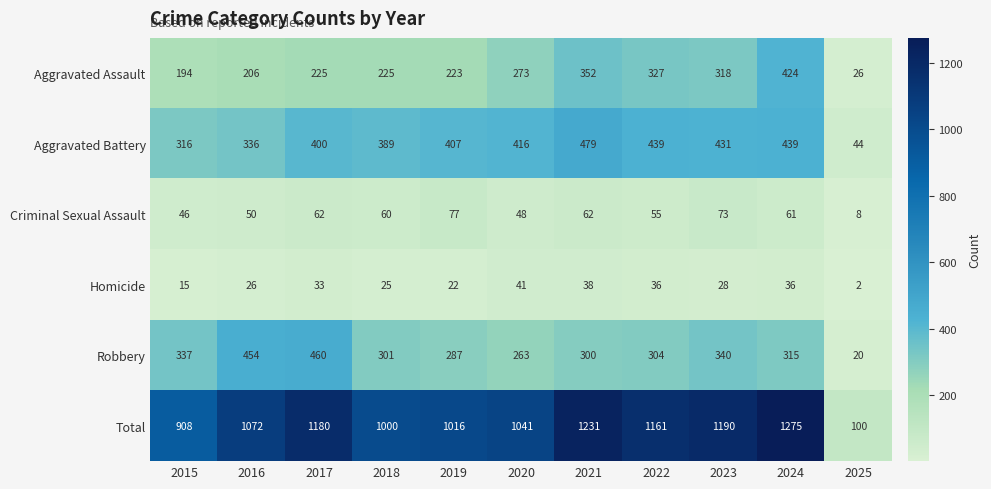

What is the greatest value displayed?

1275